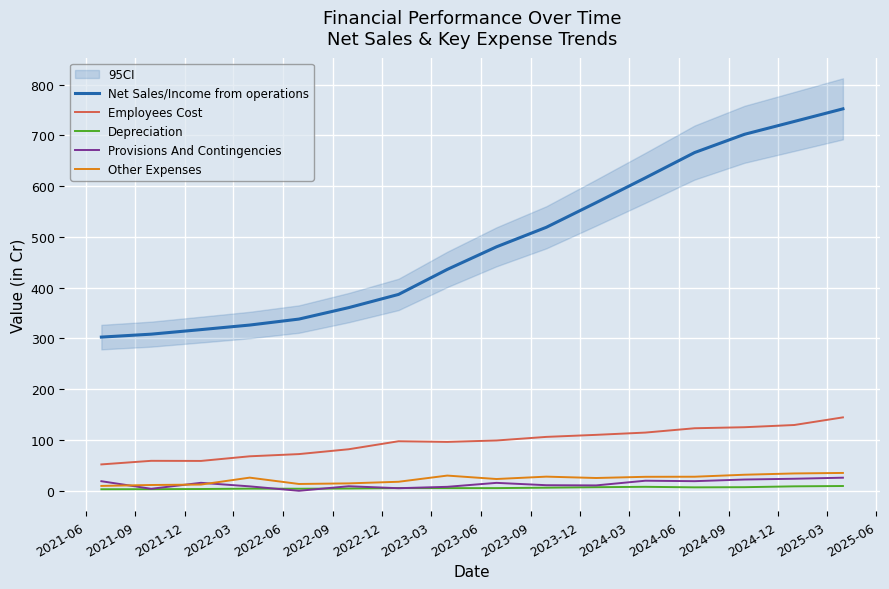

Rank the series by their maximum value, from highest to lowest.

Net Sales/Income from operations, Employees Cost, Other Expenses, Provisions And Contingencies, Depreciation